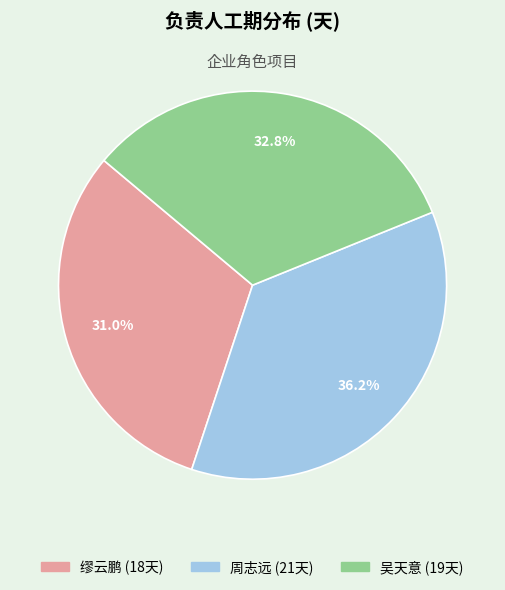

How many slices are in this pie chart?

3